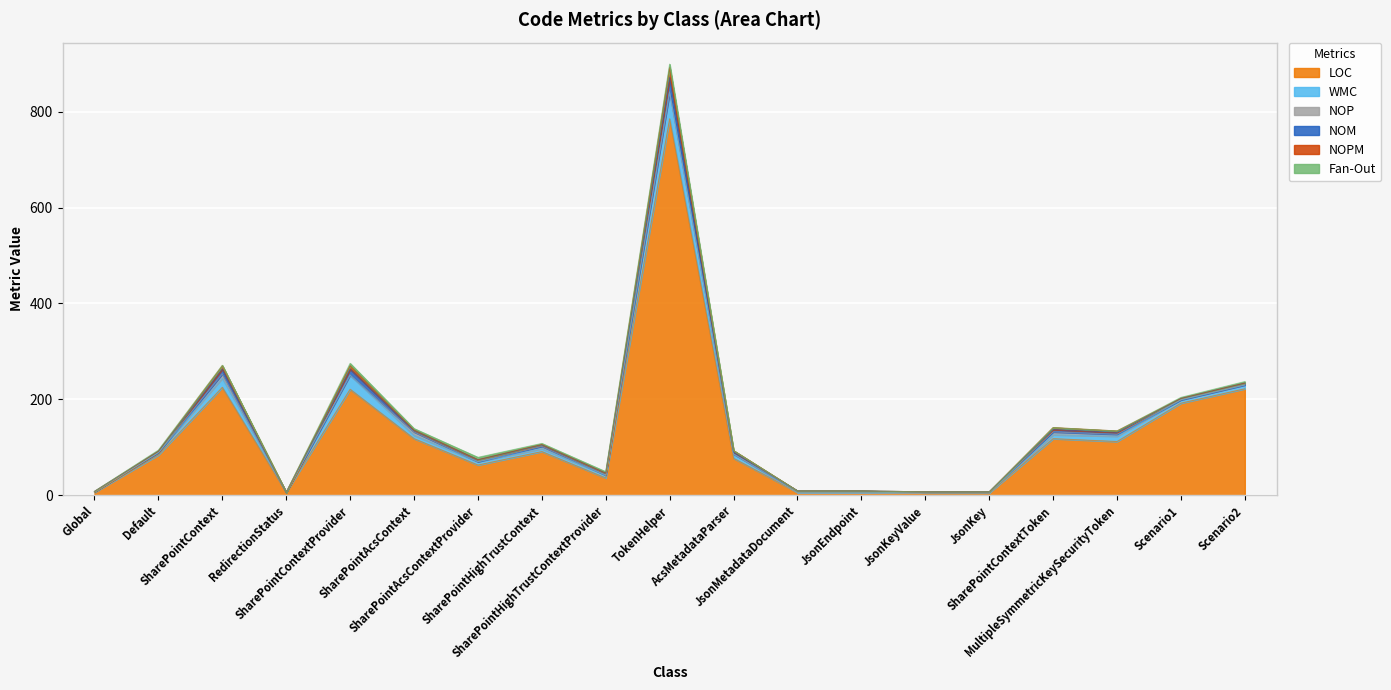

Which series has the widest spread of values?

LOC